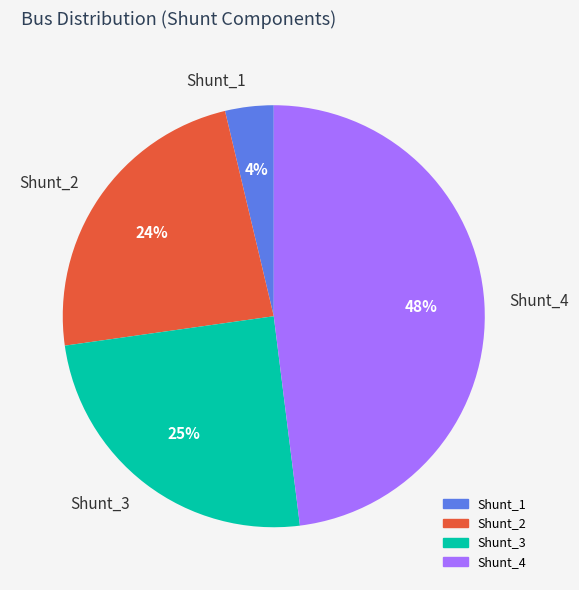

What is the ratio of the value at Shunt_3 to the value at Shunt_4?

0.5